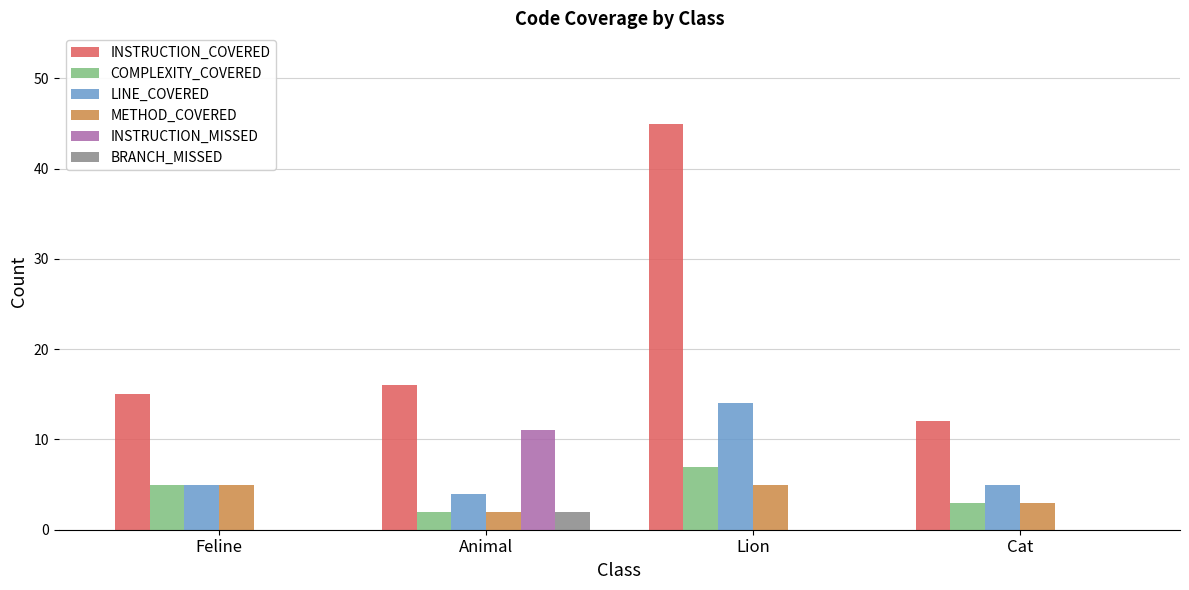

True or false: COMPLEXITY_COVERED has a value of 2 at Animal.

True